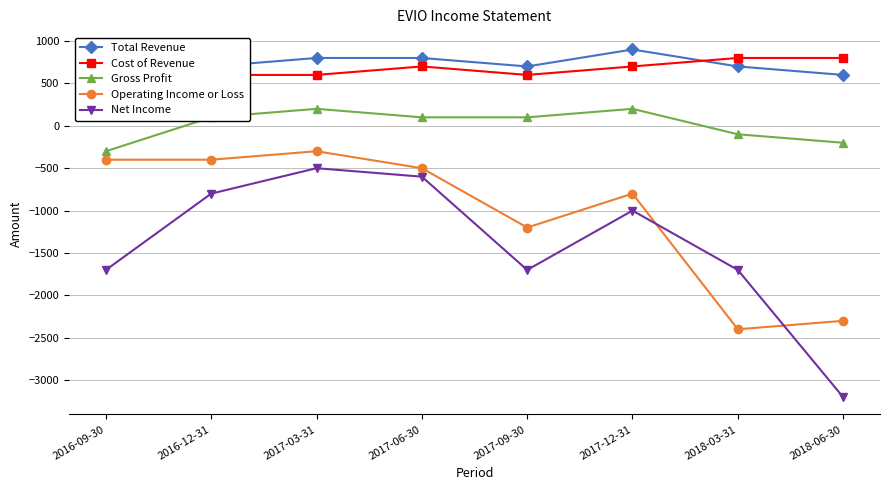

True or false: Net Income and Gross Profit intersect in this chart.

False